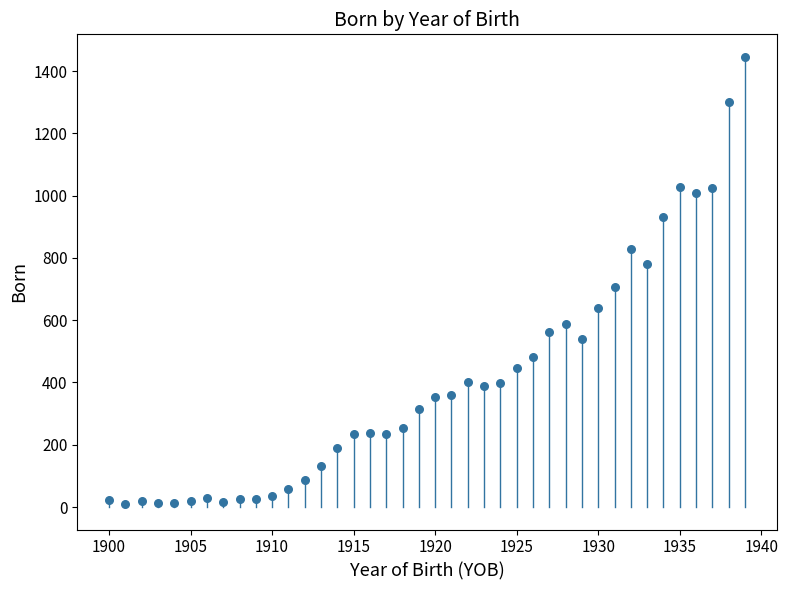

What Y value in the scatter plot is closest to 728?

707